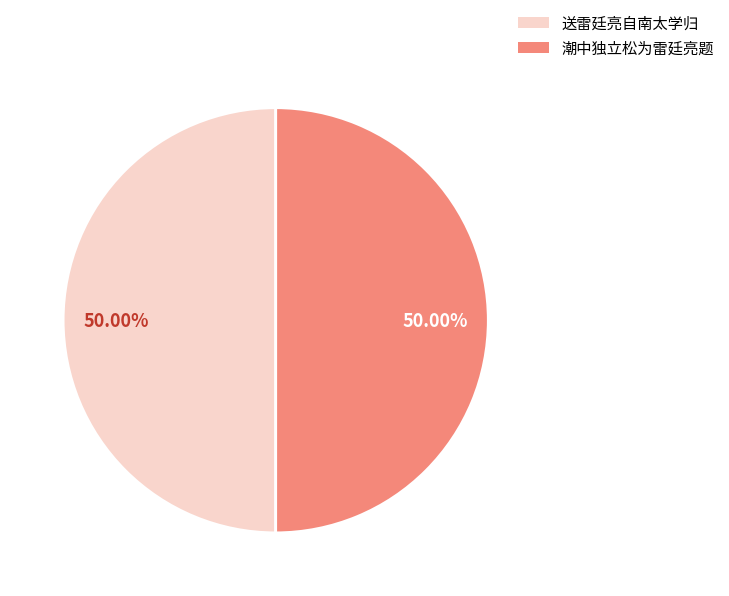

Is the sum of 潮中独立松为雷廷亮题 and 送雷廷亮自南太学归 greater than half?

Yes